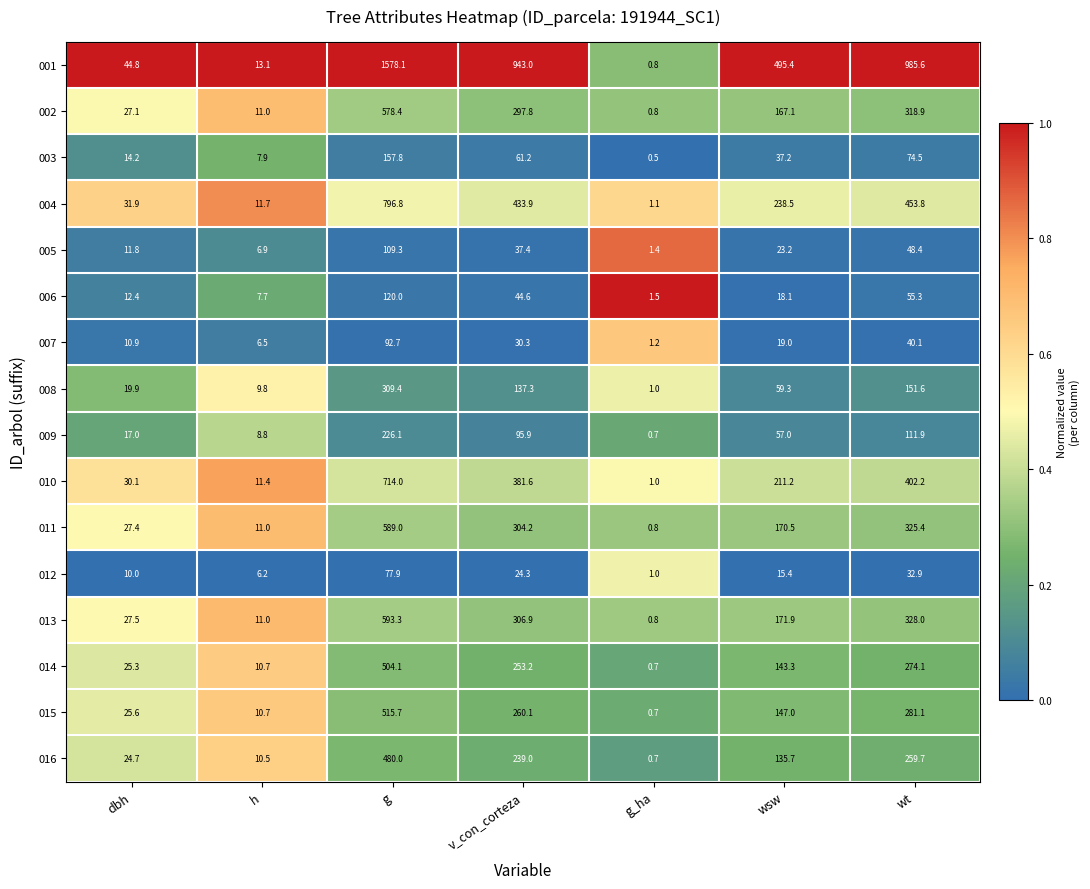

At which category does the chart reach its minimum across all series?

g_ha